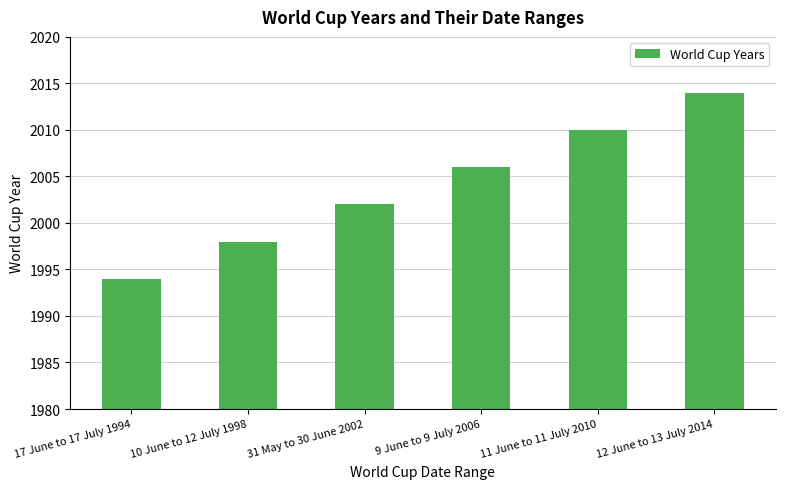

What is the average value?

2004